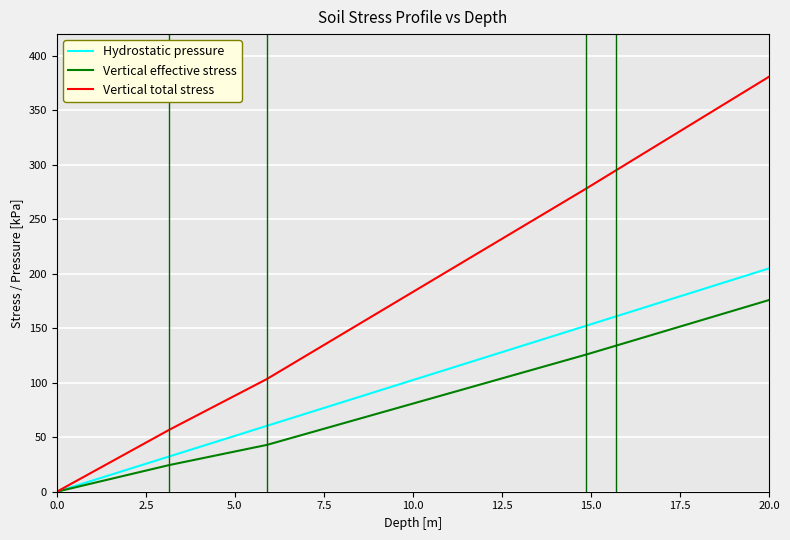

What is the sum of all Vertical total stress values?

1848.0